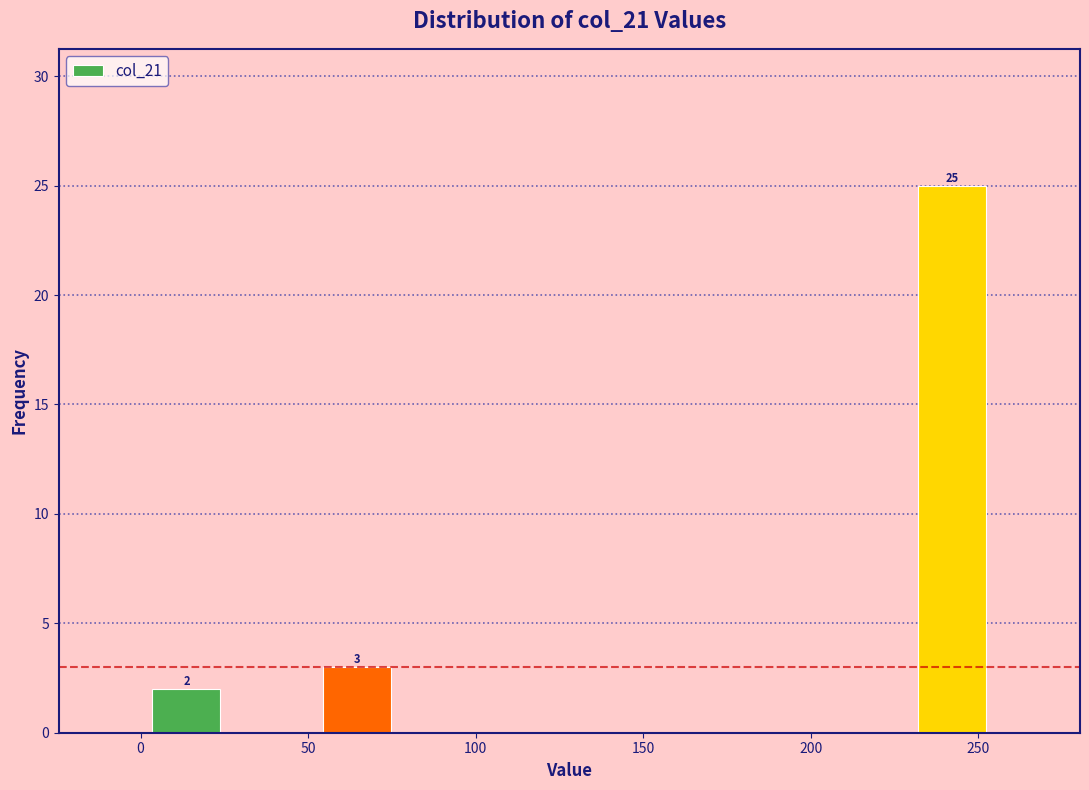

Which range on the x-axis has the tallest bar?

230 to 255